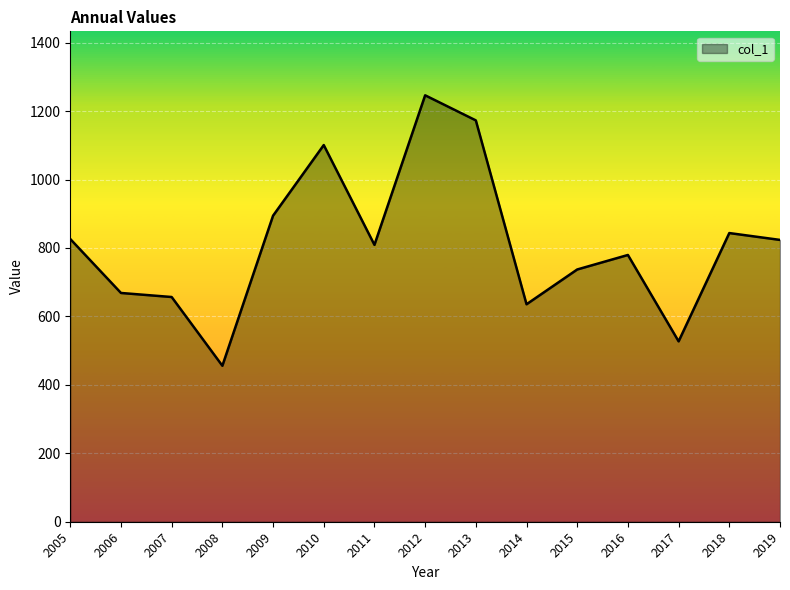

At which category does the chart reach its peak across all series?

2012